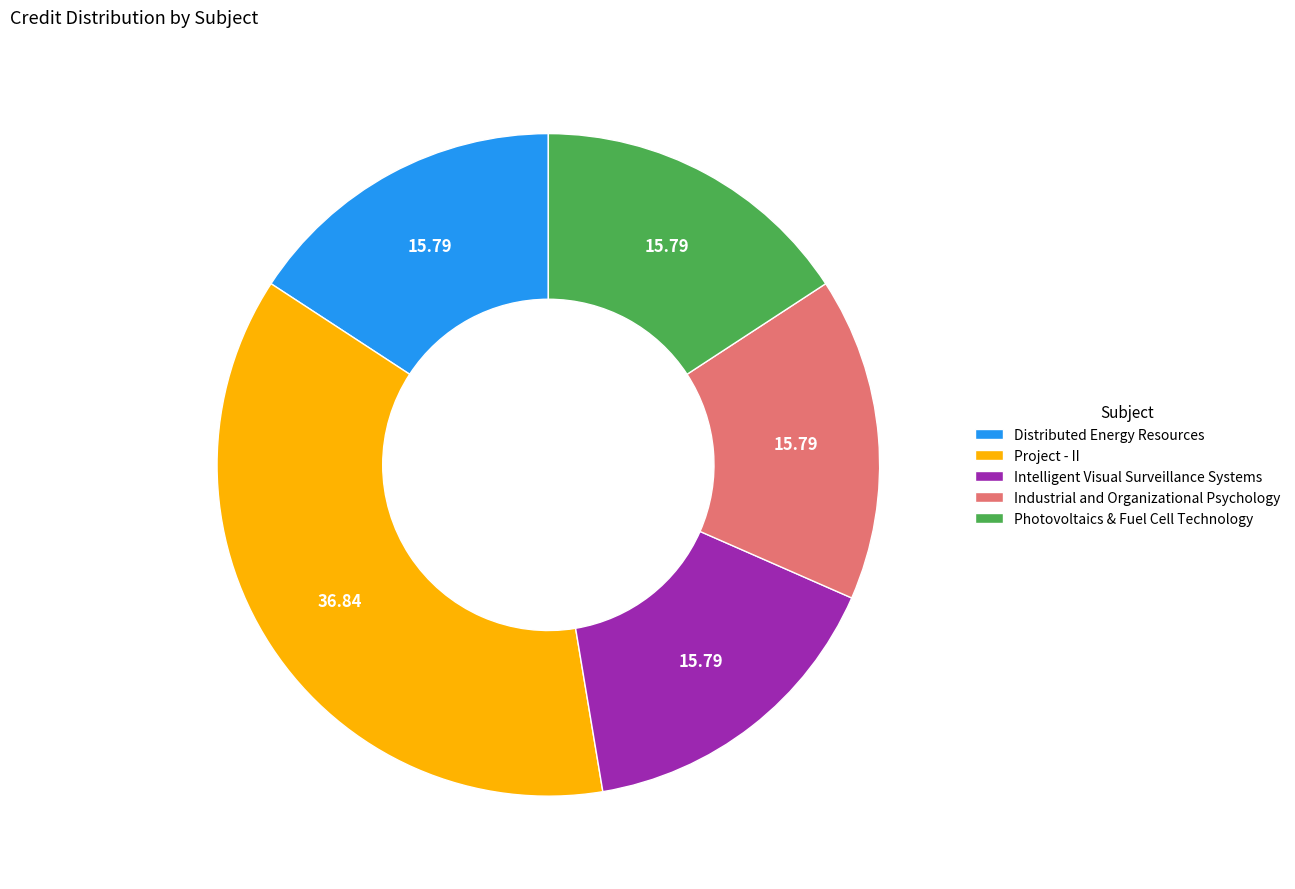

Is the sum of Project - II and Photovoltaics & Fuel Cell Technology greater than half?

Yes